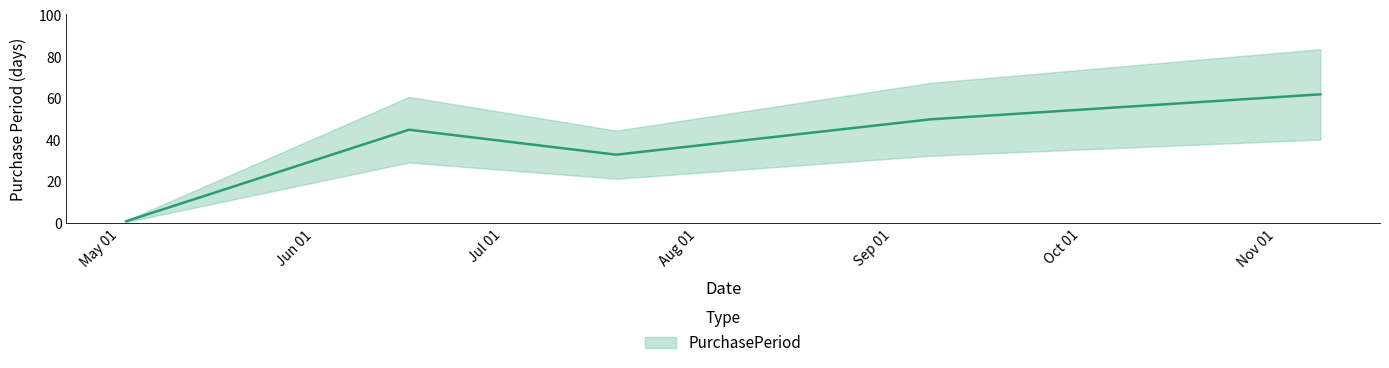

Where does the data first go above 45?

2017-09-07